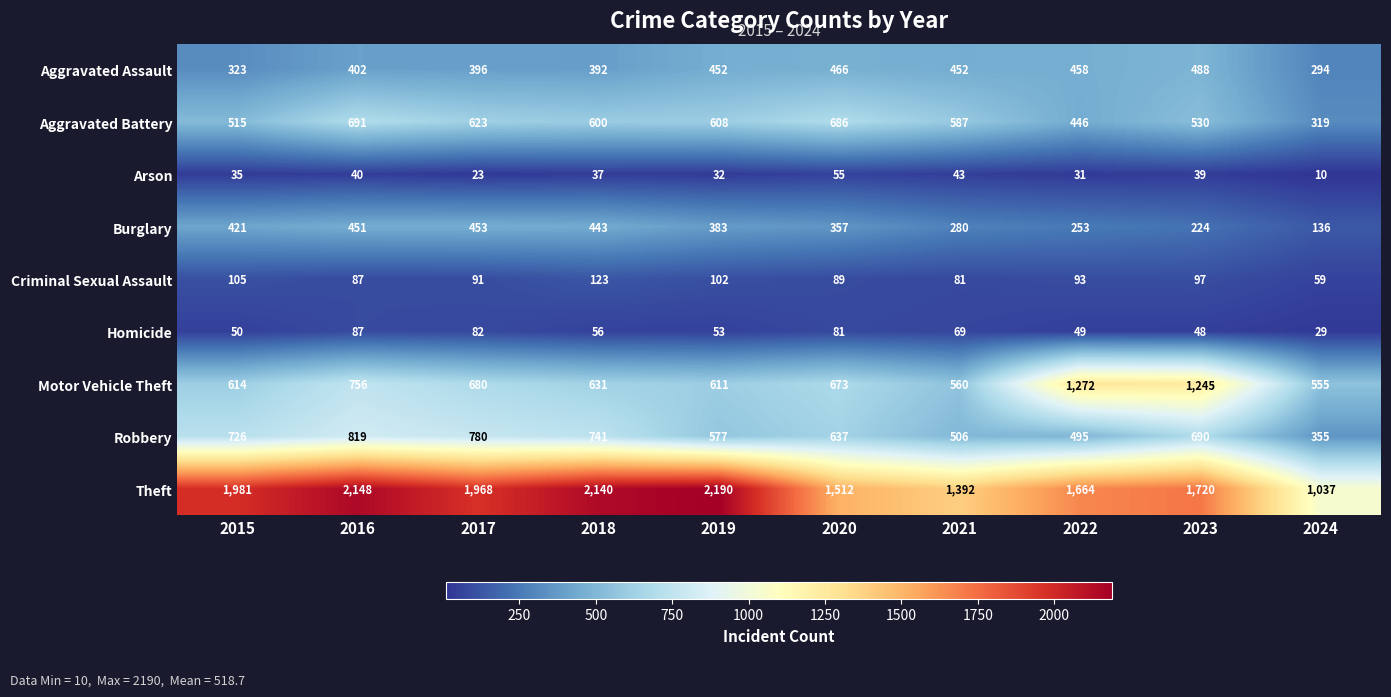

True or false: Motor Vehicle Theft has a value of 1272 at 2022.

True